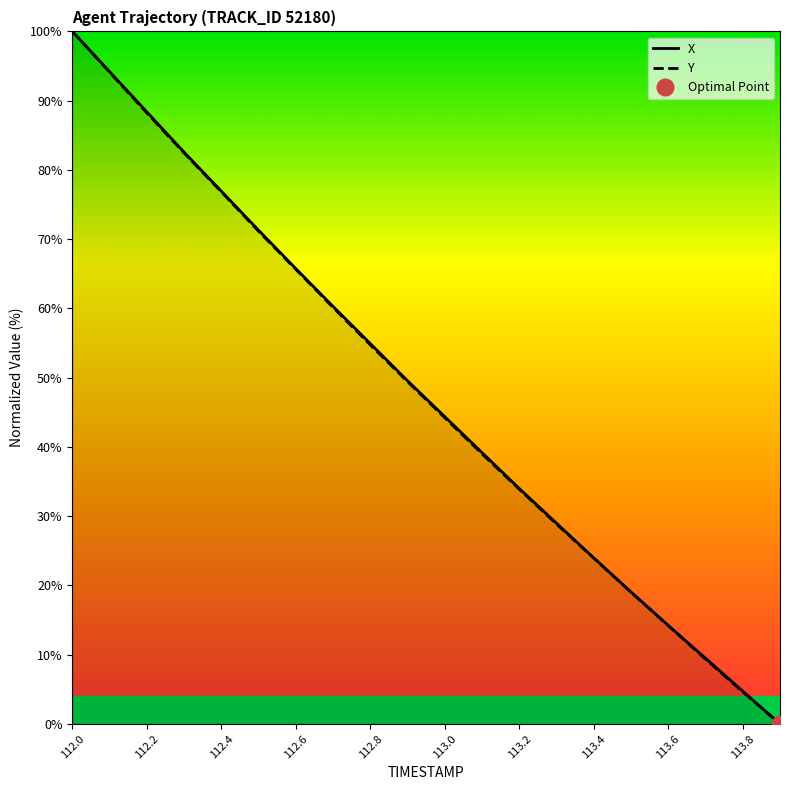

What is the maximum value for Y?

100.0